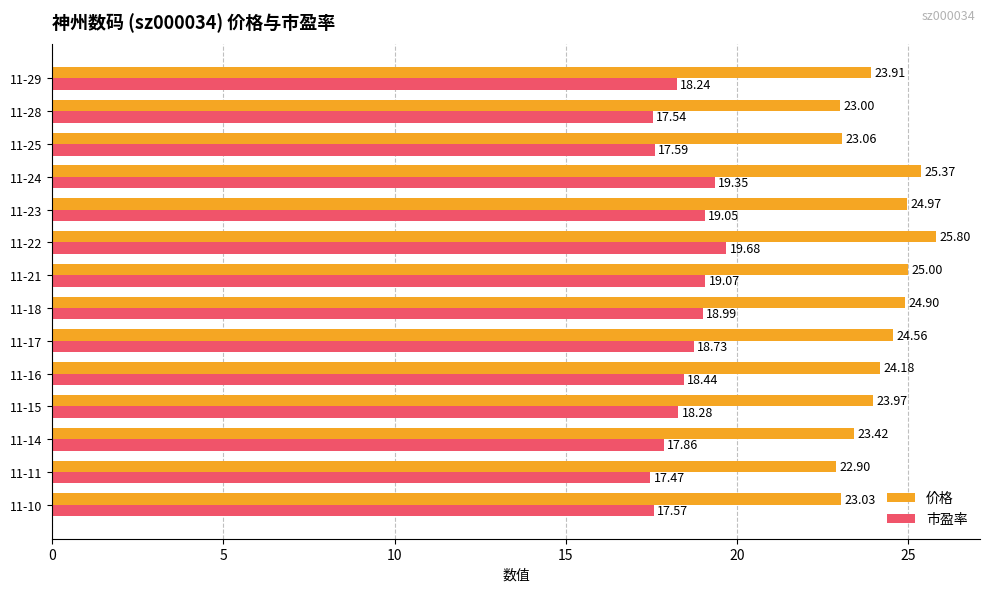

At which category is the sum across all series the highest?

11-22